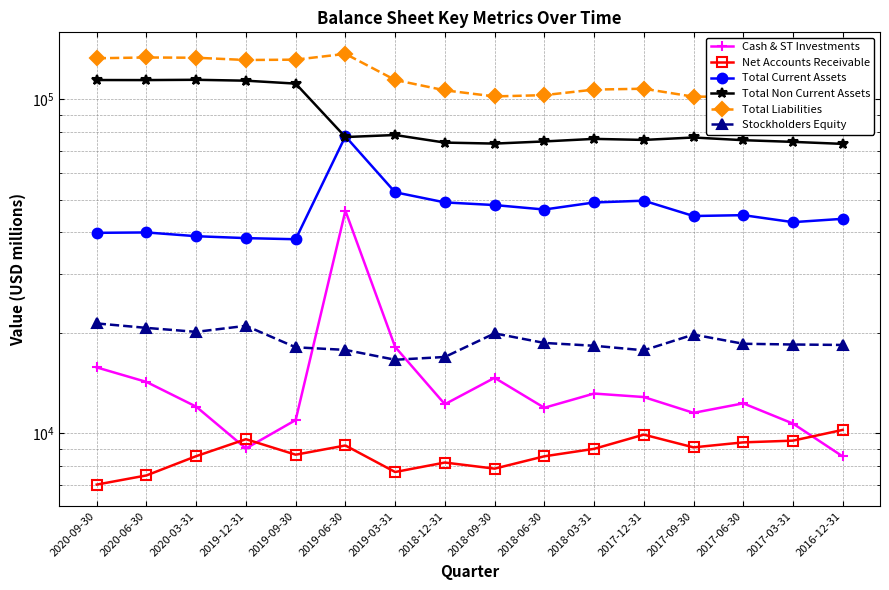

Reading left to right, what are all the values shown in this chart?

Cash & ST Investments: 15753	14251	12017	9009	10958	46408	18143	12222	14663	11926	13155	12842	11515	12295	10695	8527
Net Accounts Receivable: 7022	7480	8543	9603	8629	9195	7658	8175	7838	8534	8984	9909	9076	9395	9507	10239
Total Current Assets: 39845	39953	38931	38420	38121	77517	52705	49146	48257	46795	49122	49735	44742	45013	42889	43888
Total Non Current Assets: 114283	114246	114473	113768	111498	77136	78223	74236	73732	74828	76162	75620	76895	75481	74607	73581
Total Liabilities: 132794	133512	133275	131202	131524	136876	114319	106452	102071	102974	106995	107631	101879	101951	99047	99078
Stockholders Equity: 21334	20688	20128	20985	18096	17776	16607	16929	19918	18648	18290	17725	19757	18544	18448	18392